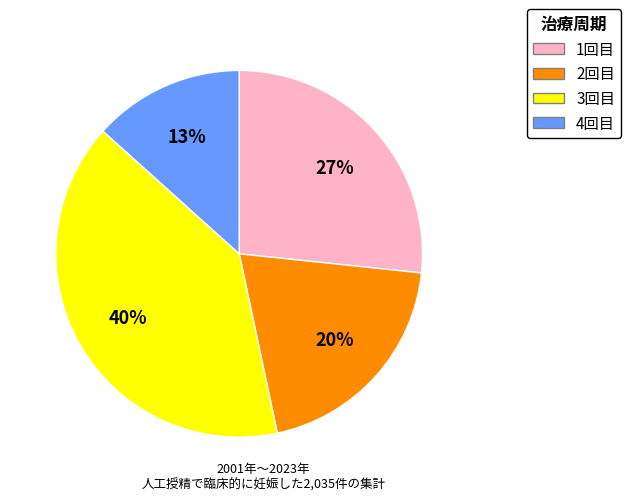

Does any single category account for the majority?

No